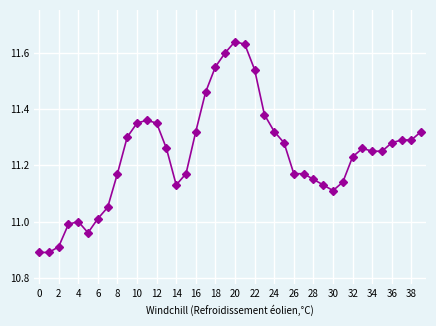

What is the difference between the second highest and second lowest values?

0.7